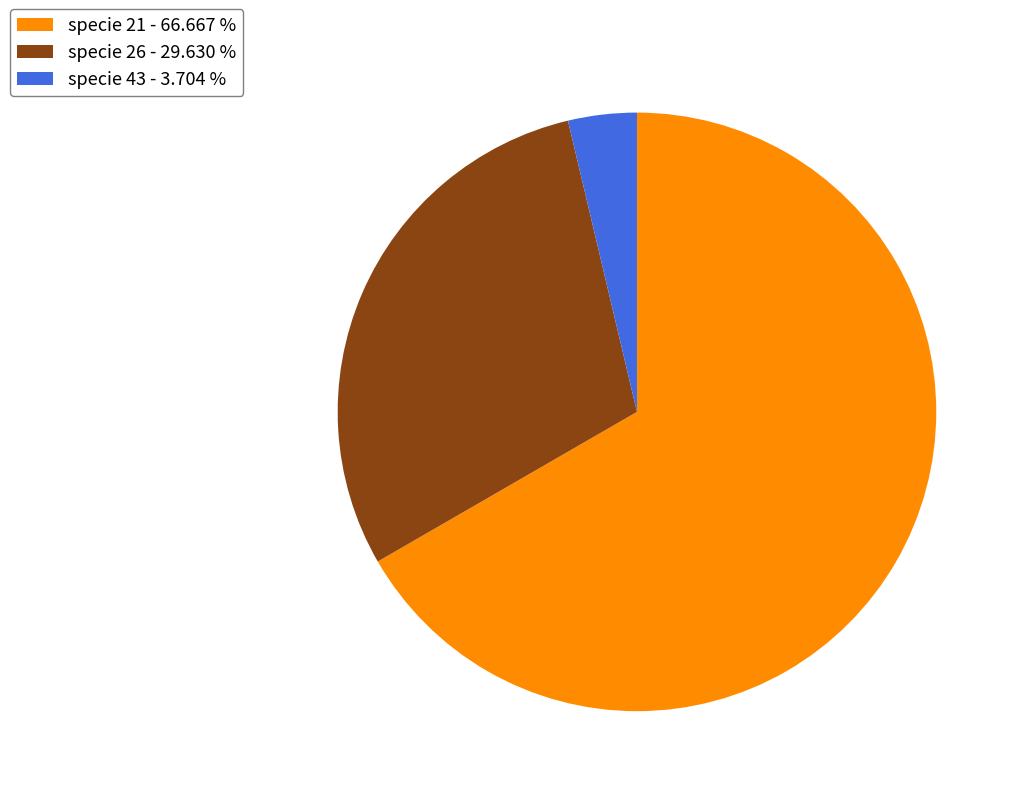

Does specie 43 - 3.704 % account for over 50% of the chart?

No